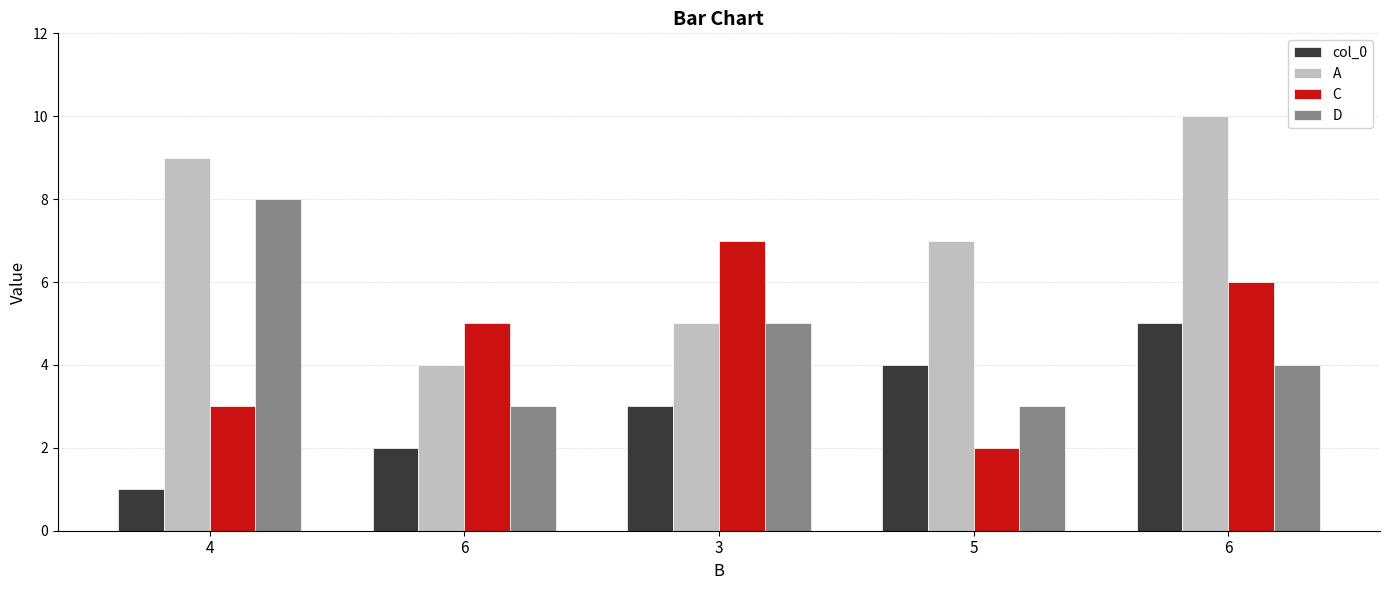

How many bars are there in each group?

4